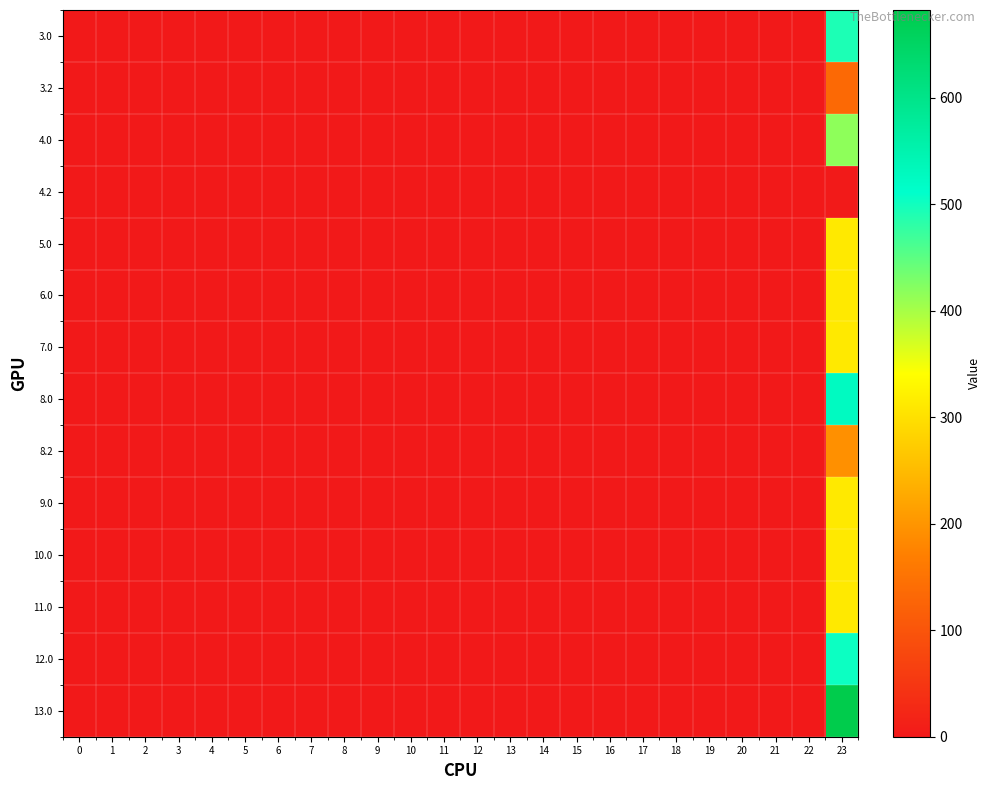

Between 17 and 22, which is larger?

17